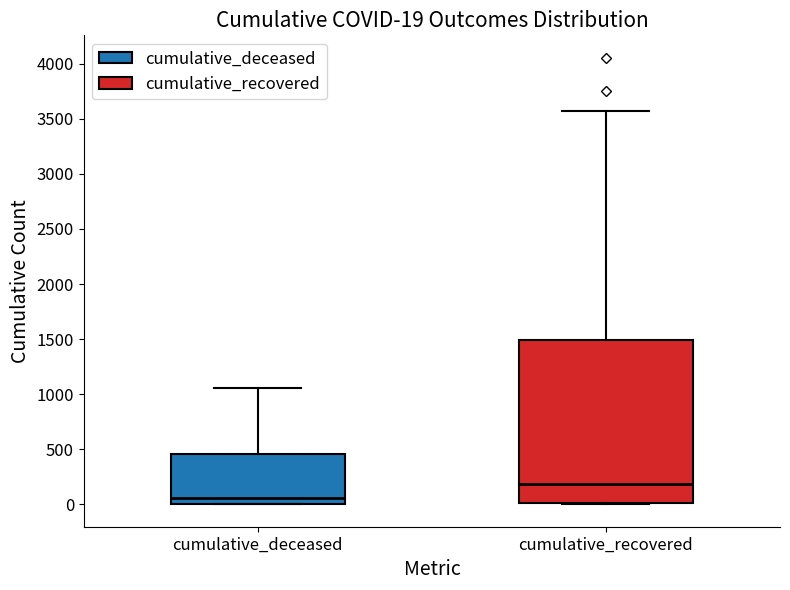

Which box's median line is the highest?

cumulative_recovered